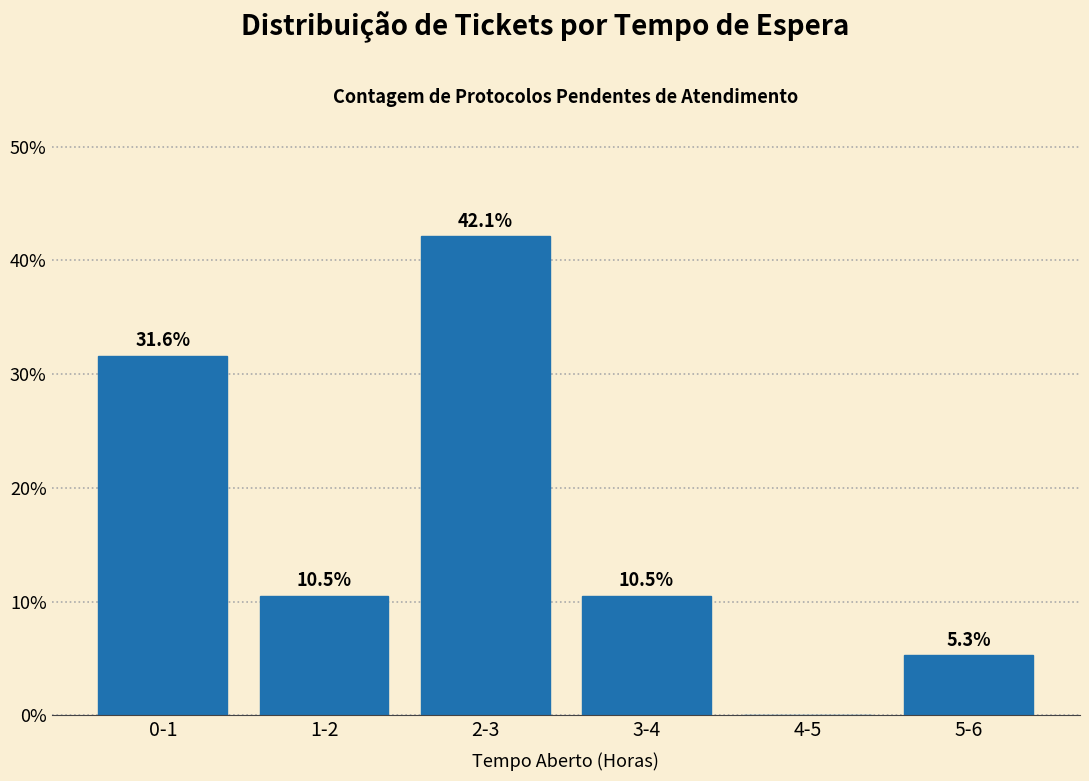

Reading left to right, what are all the values shown in this chart?

0-1=31.6	1-2=10.5	2-3=42.1	3-4=10.5	4-5=0.0	5-6=5.3